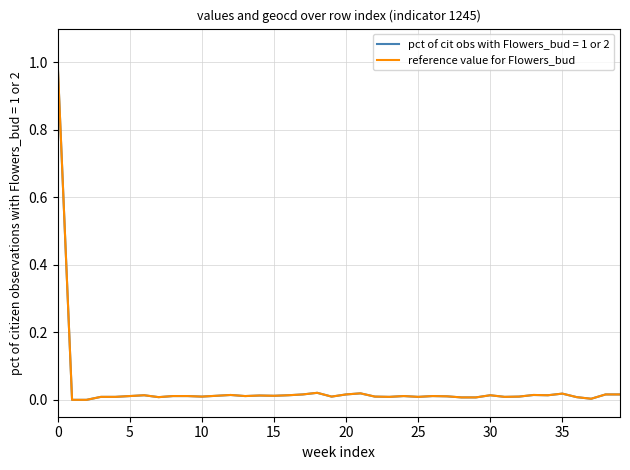

What is the maximum value for pct of cit obs with Flowers_bud = 1 or 2?

1.0